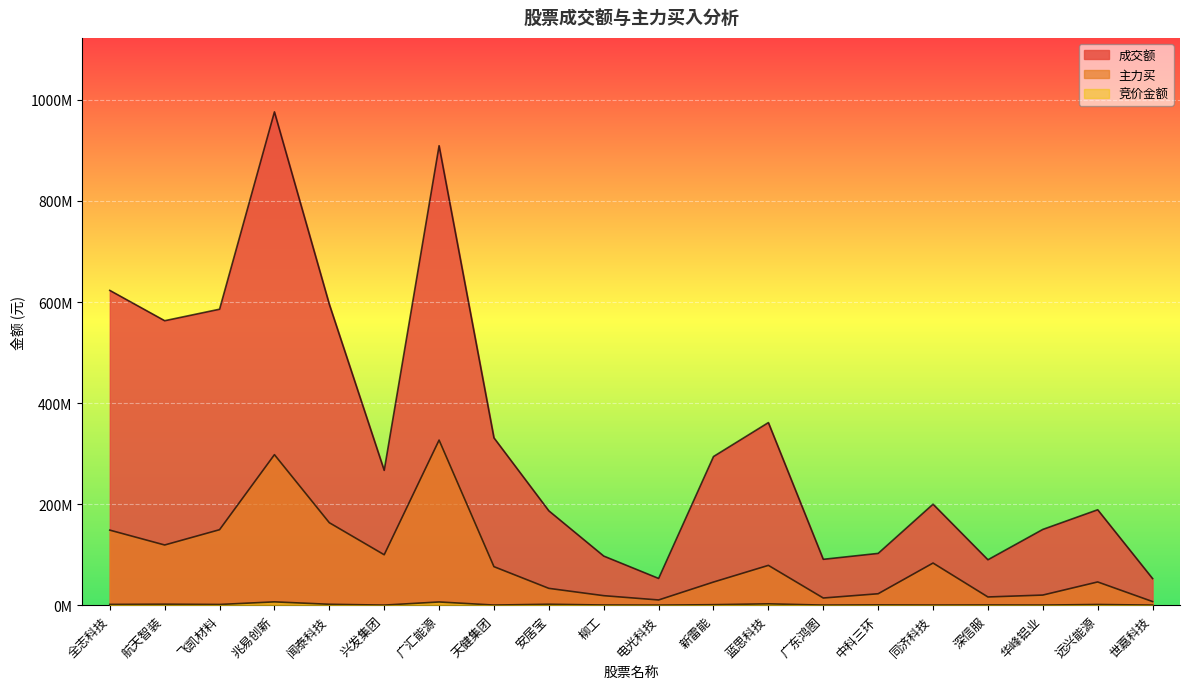

What is the label of the 8th point from the right?

蓝思科技